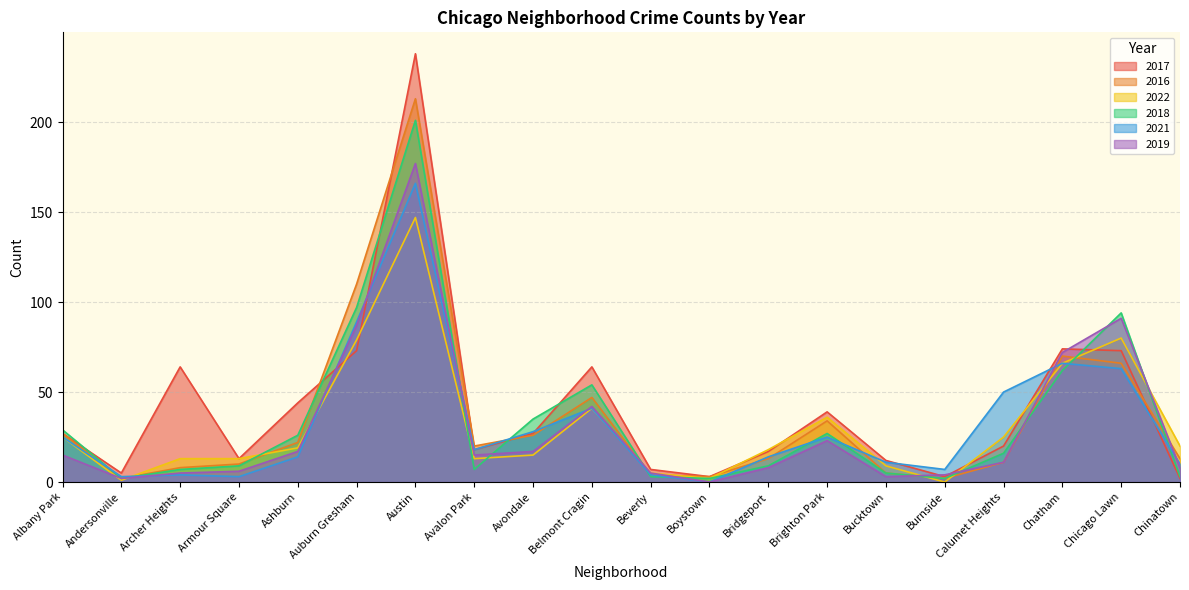

How many values in the 2022 series are below 19?

10